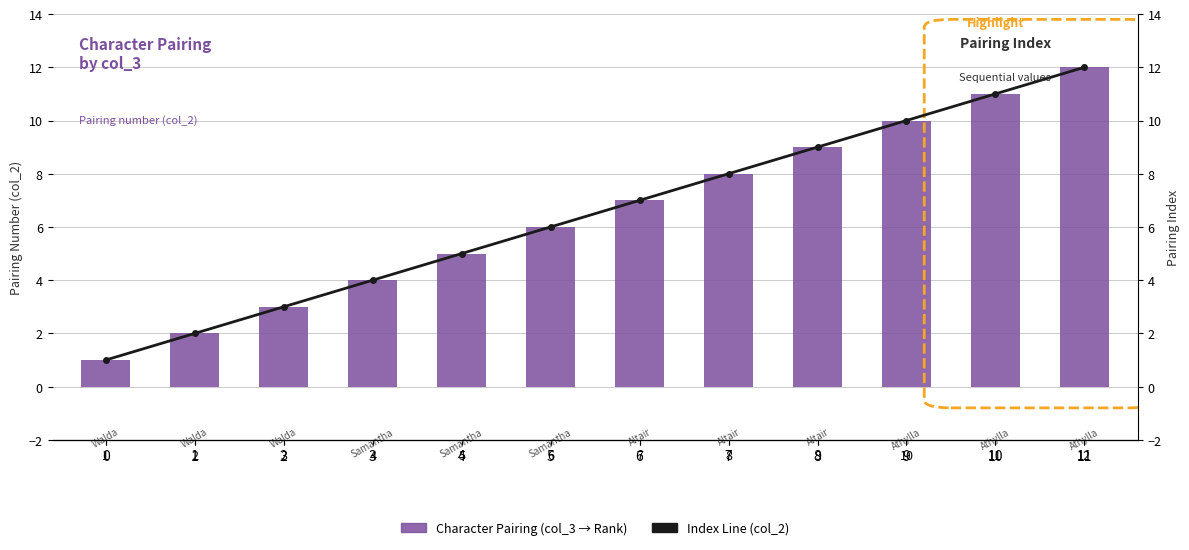

How many groups of bars are there?

12